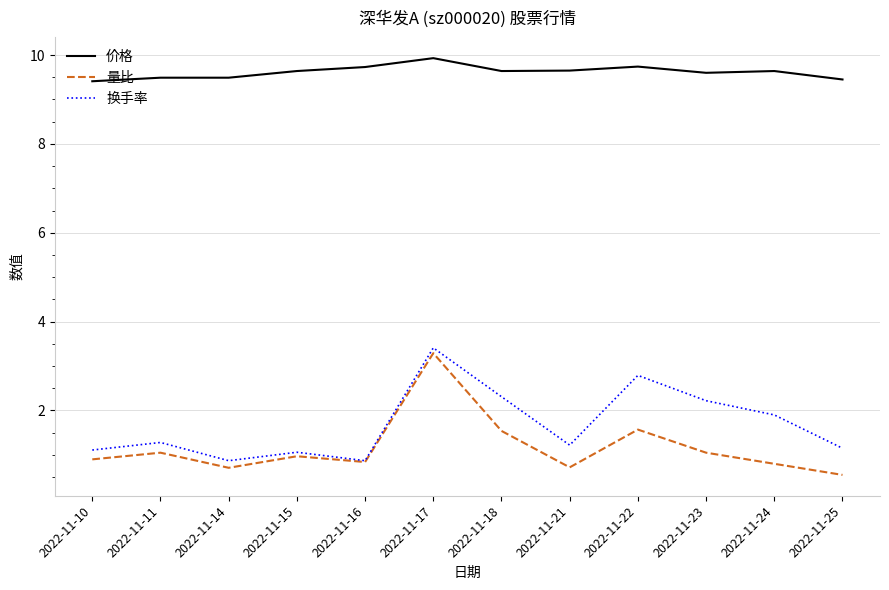

At which category is the sum across all series the highest?

2022-11-17